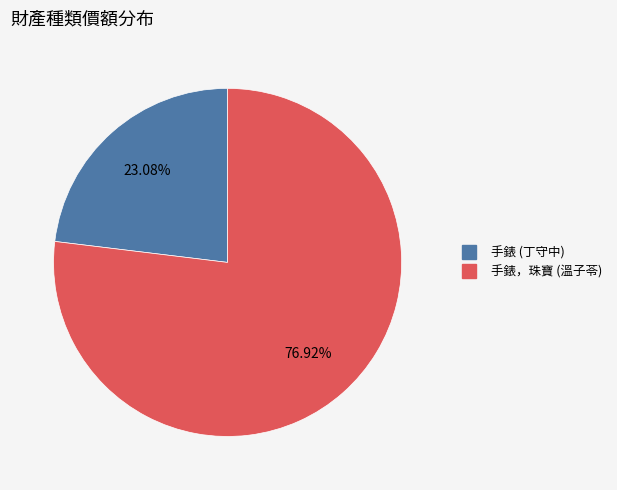

To the nearest percent, what is the average slice percentage?

50%